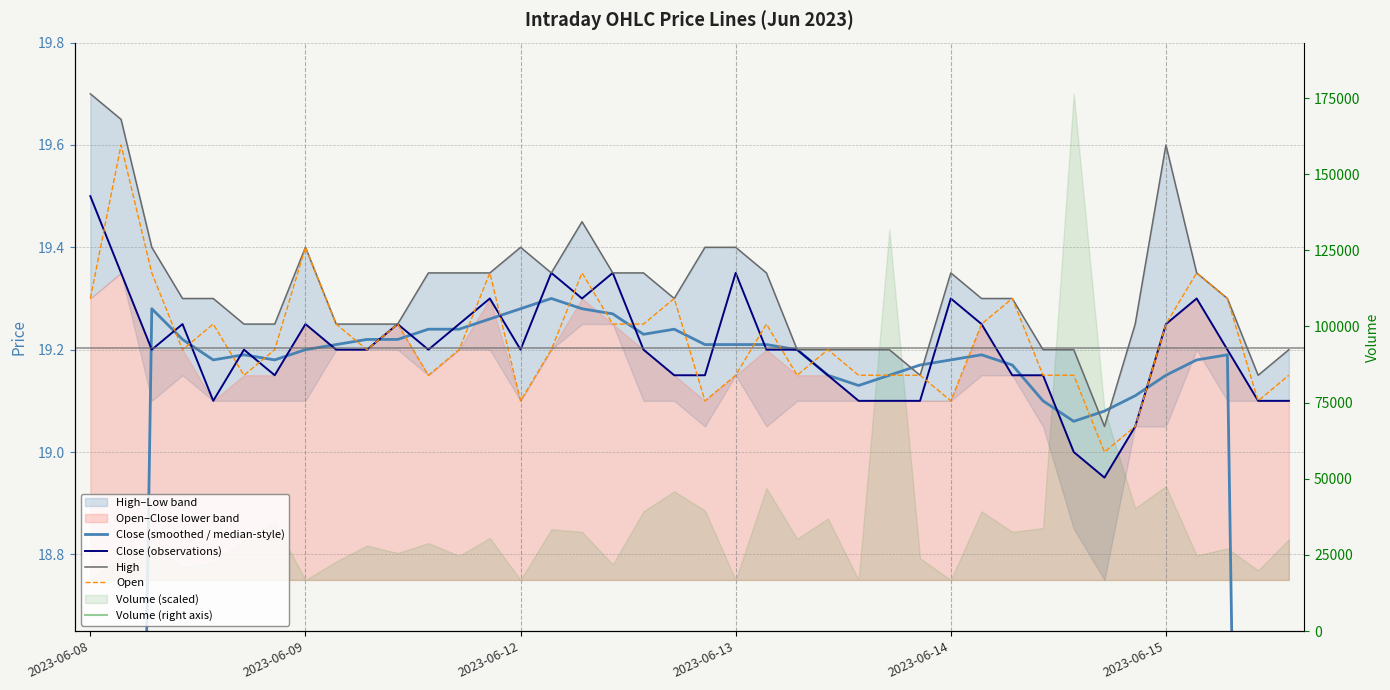

Between which two adjacent categories do Open and Close (observations) first intersect?

2023-06-08 and 2023-06-09